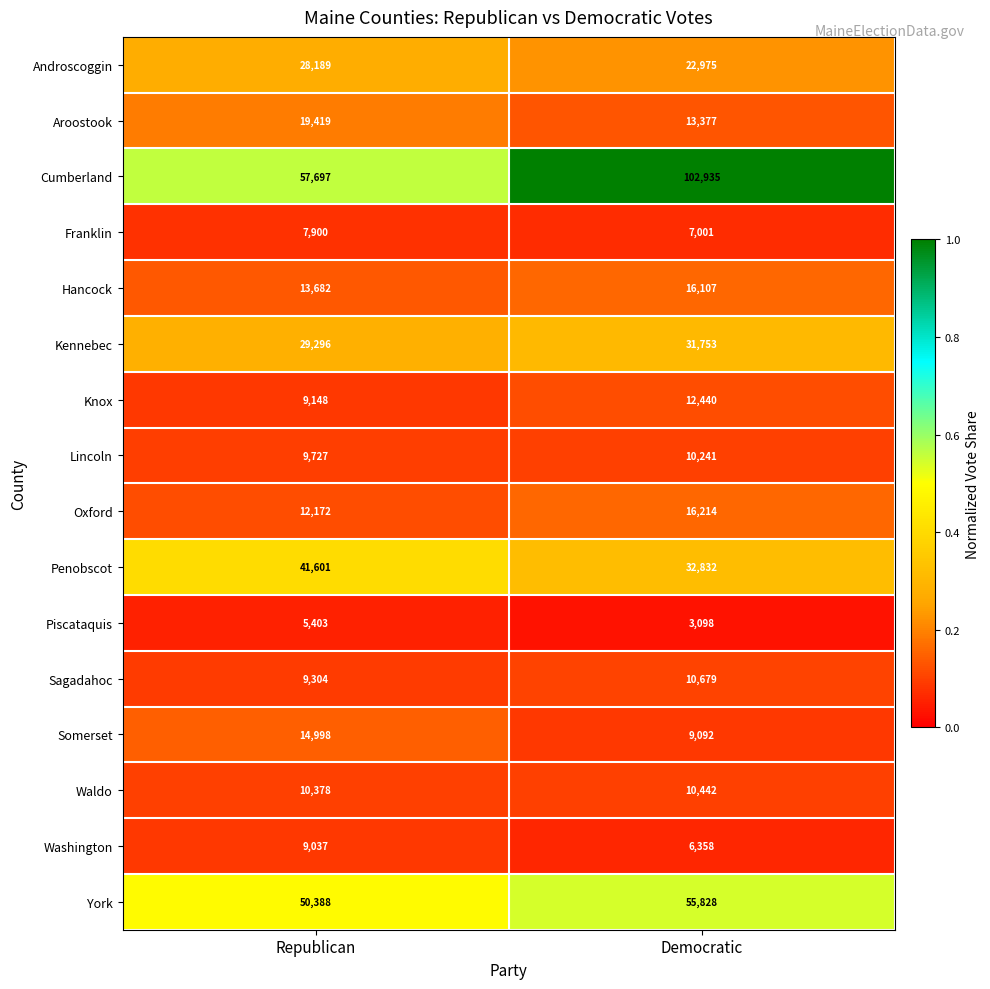

Which series has the largest range (max minus min)?

Cumberland